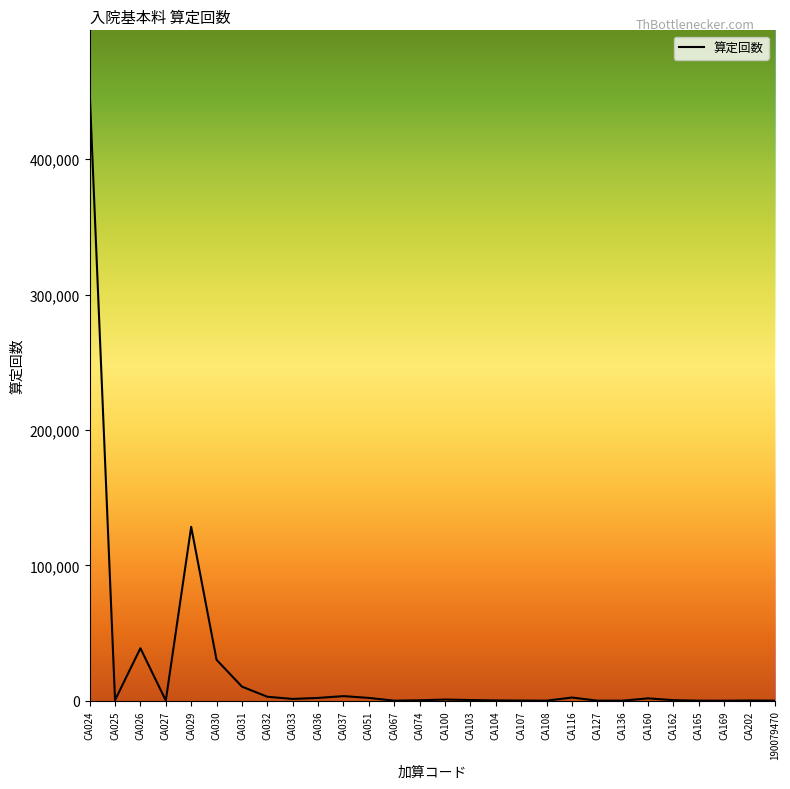

At which label is the value closest to 225130?

CA029